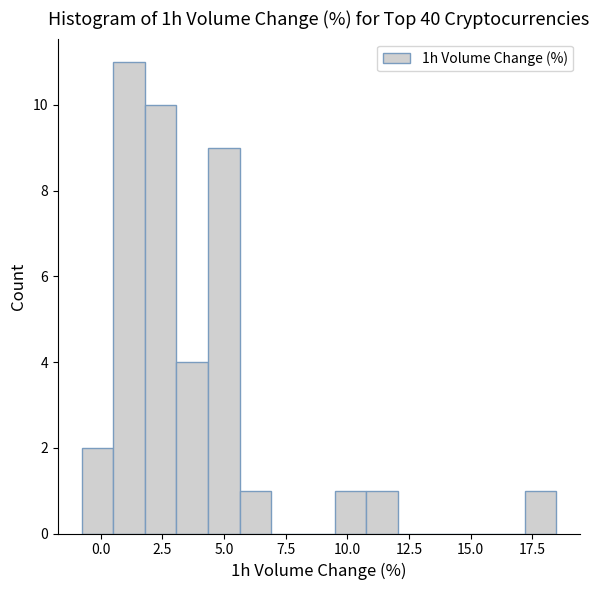

Read against the x-axis, roughly where is the centre of the tallest bar?

1.0